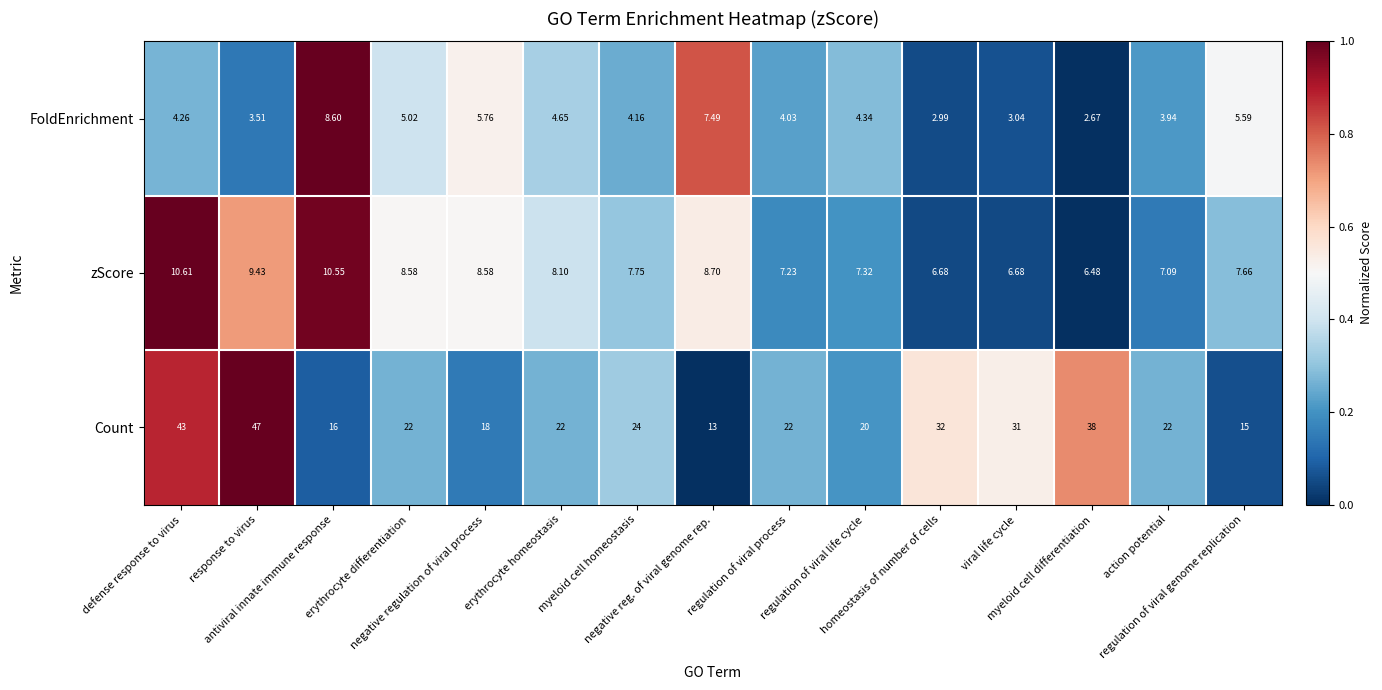

Which series has the largest total across all categories?

Count